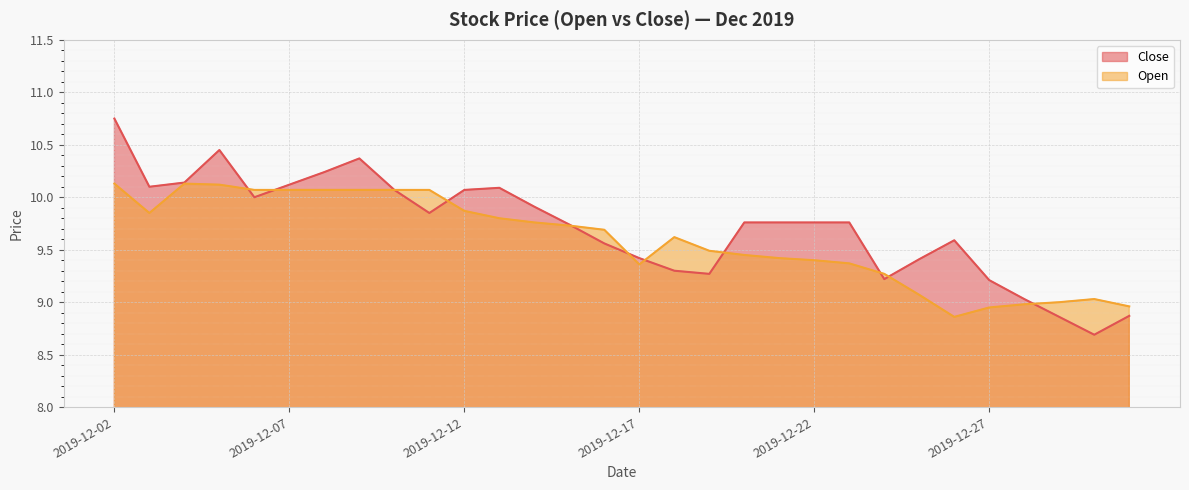

True or false: Close has more than 0 points higher than both neighbors.

True